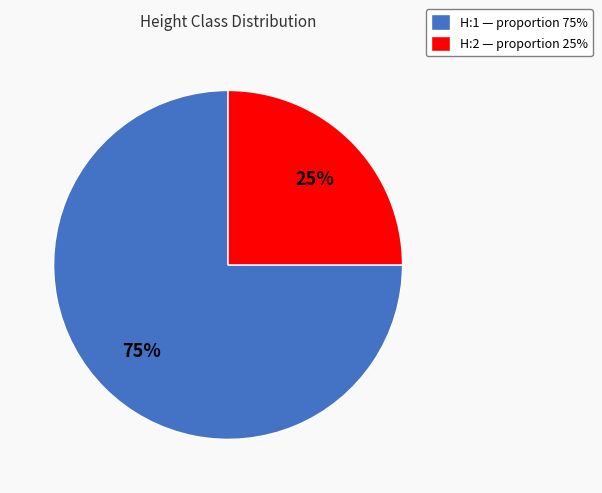

To the nearest percent, what is the combined percentage of H:1 and H:2?

100%